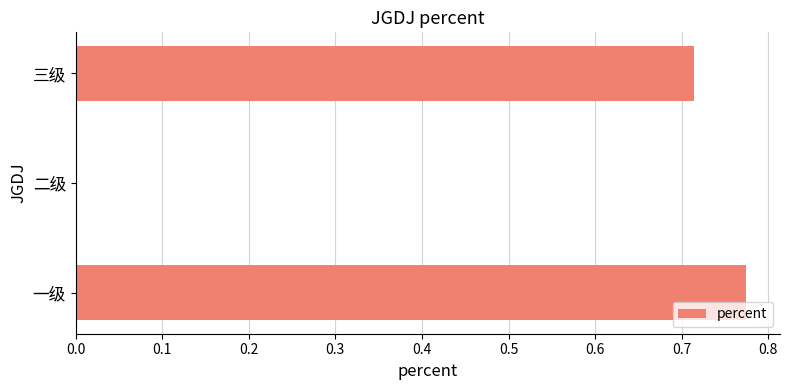

What is the sum of all values?

1.5